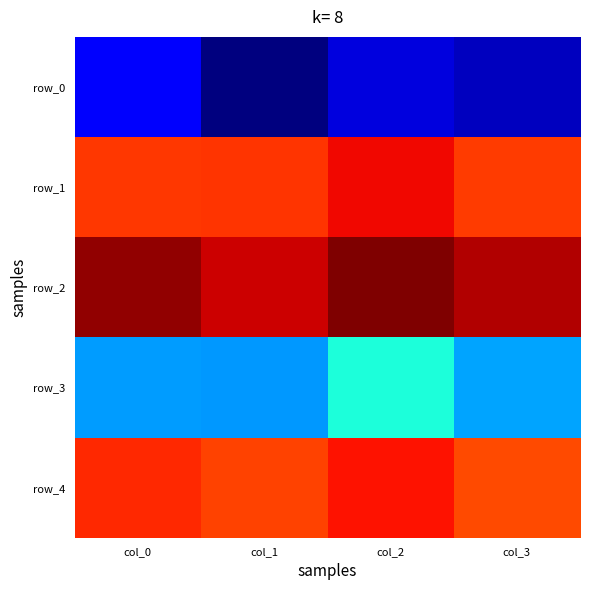

Rank the categories by row_1 value from lowest to highest.

col_3, col_0, col_1, col_2